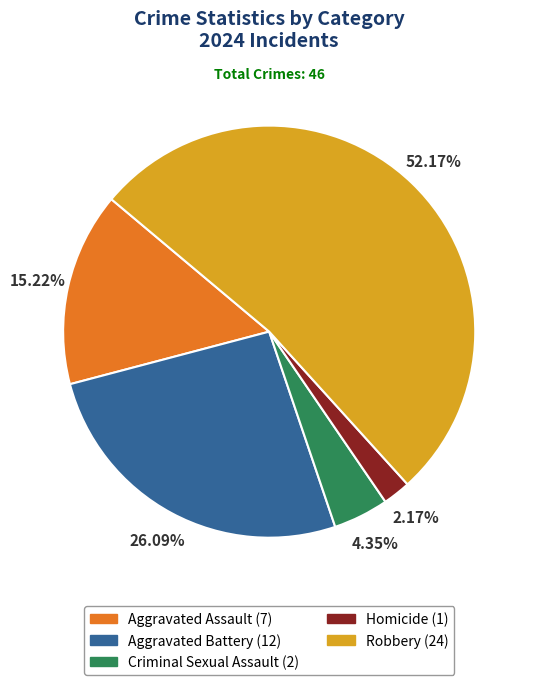

Do Aggravated Battery and Homicide together represent more than half of the pie?

No